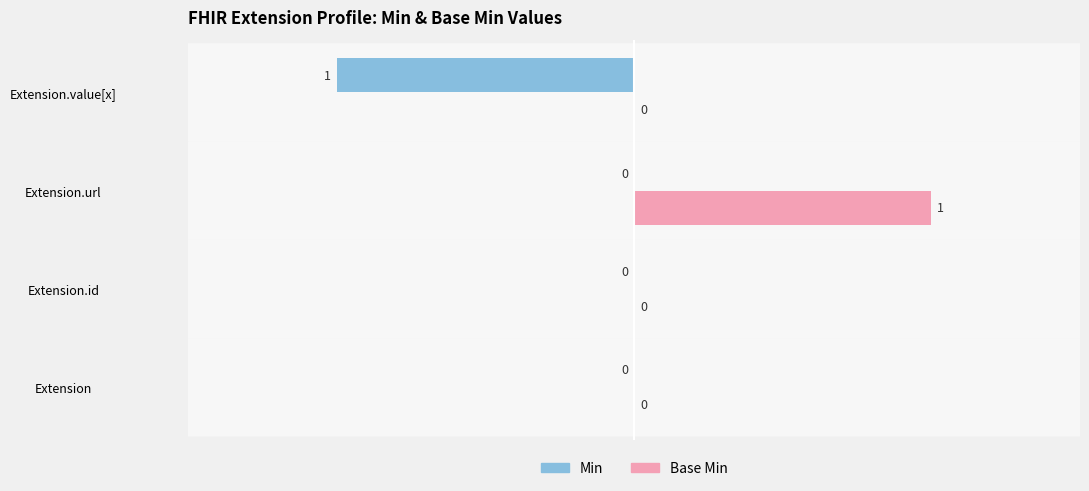

How many values in Base Min are above zero?

1